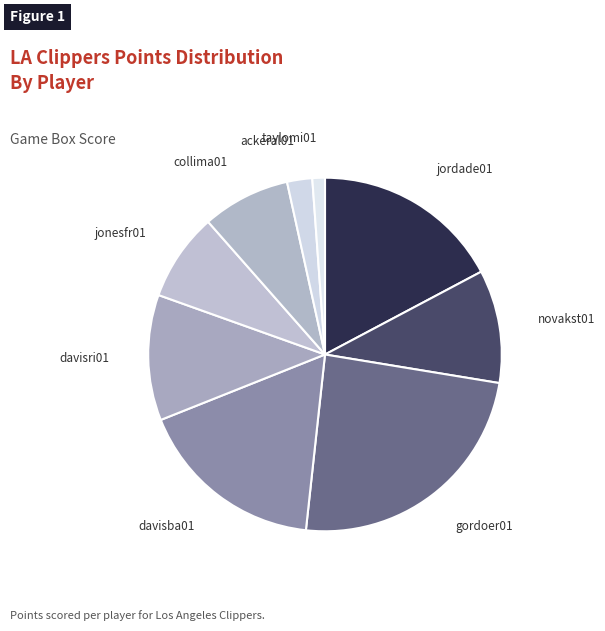

Combined, do collima01 and davisri01 account for over 50%?

No